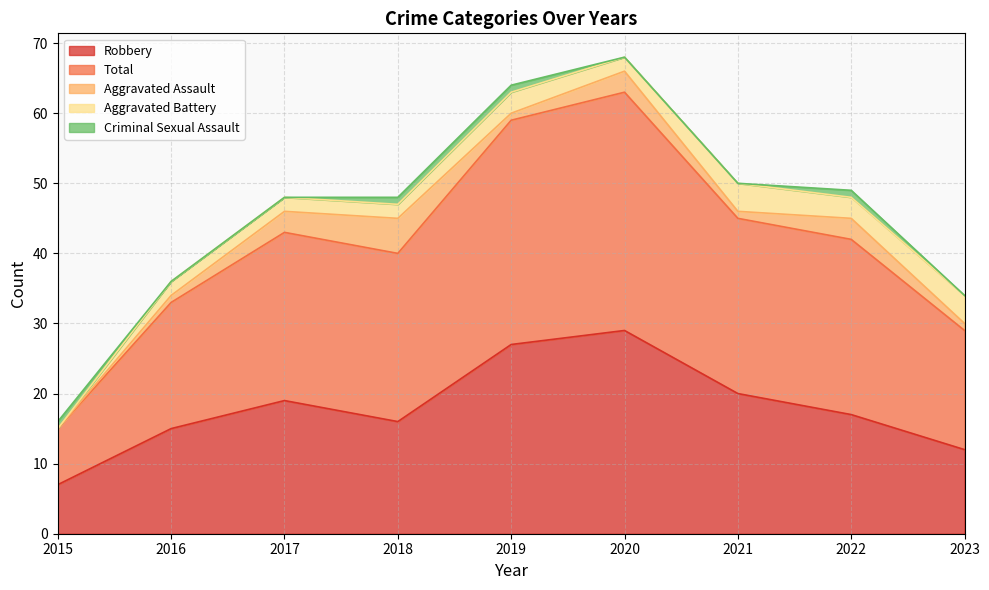

At 2016, list the series in order from largest to smallest.

Total, Robbery, Aggravated Battery, Aggravated Assault, Criminal Sexual Assault